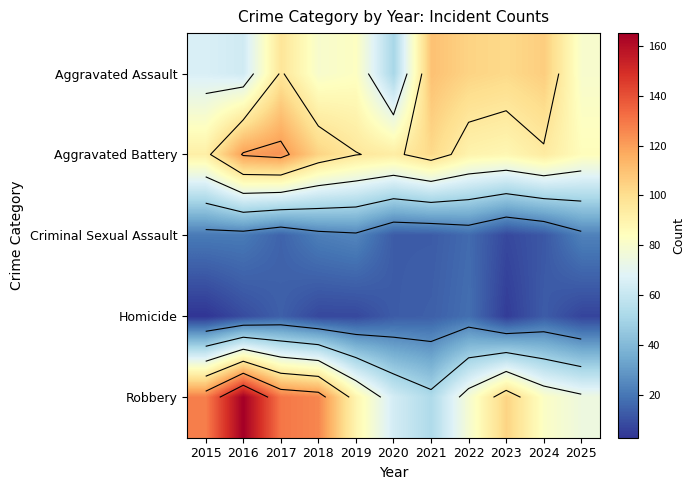

At which category does the chart reach its peak across all series?

2016